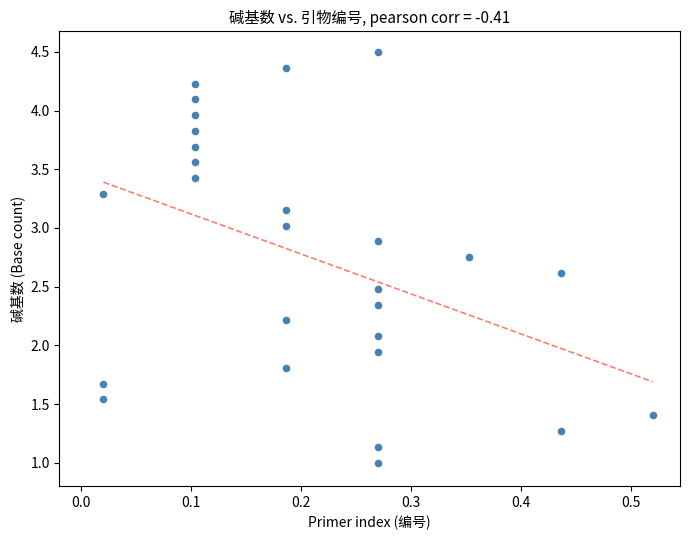

What is the range of X values (max minus min)?

0.5